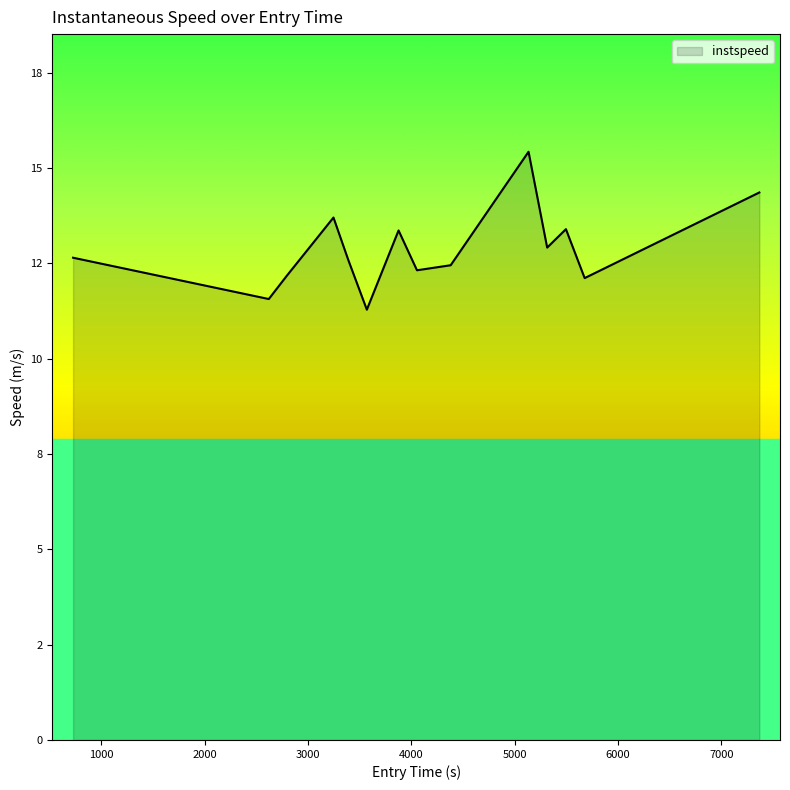

What is the value of the 9th point from the left?

12.4